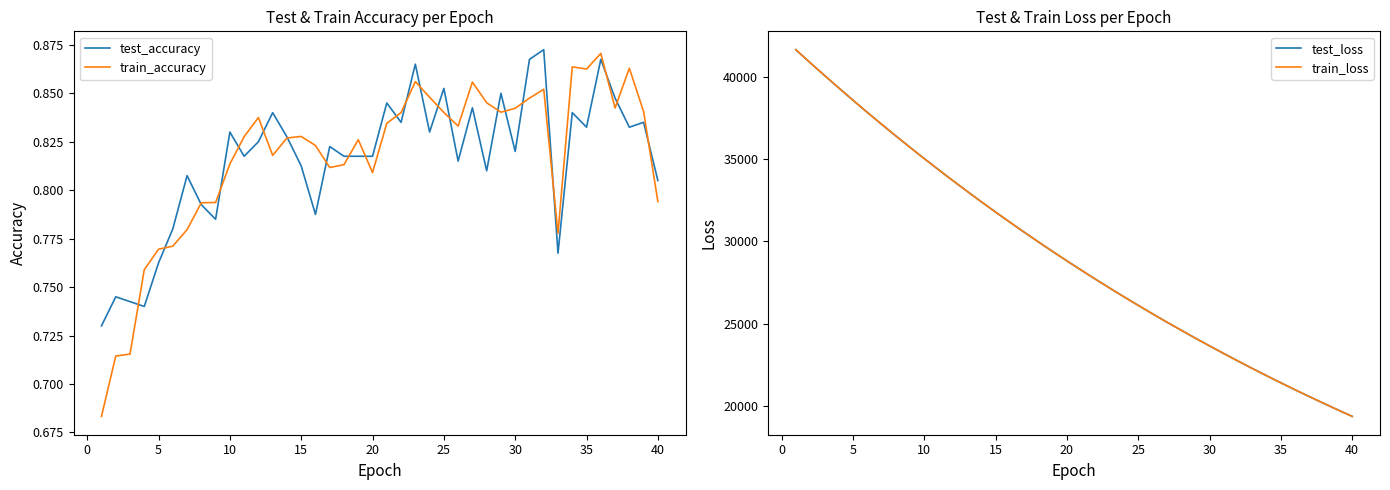

Which series has the widest spread of values?

train_loss